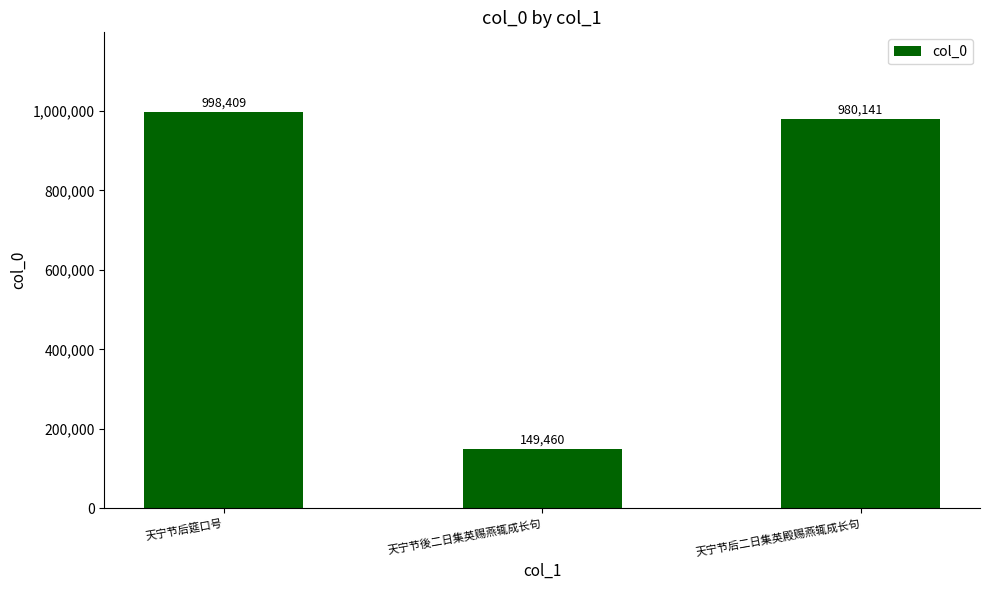

What is the sum of the values at 天宁节后二日集英殿赐燕辄成长句 and 天宁节後二日集英赐燕辄成长句?

1129601